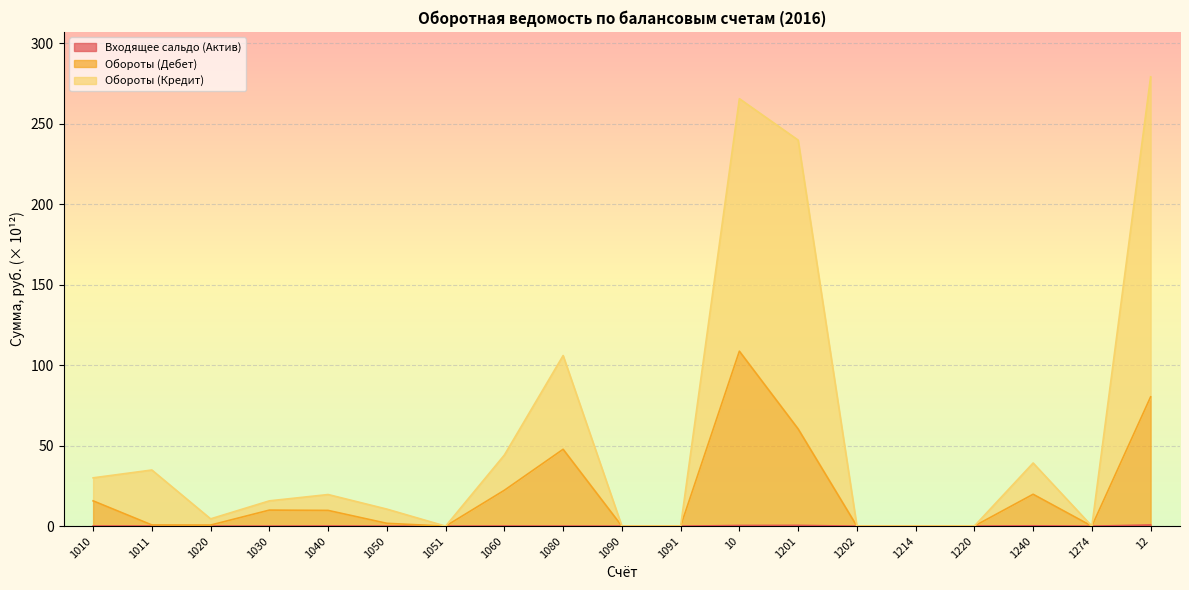

Which series has the largest range (max minus min)?

Обороты (Кредит)